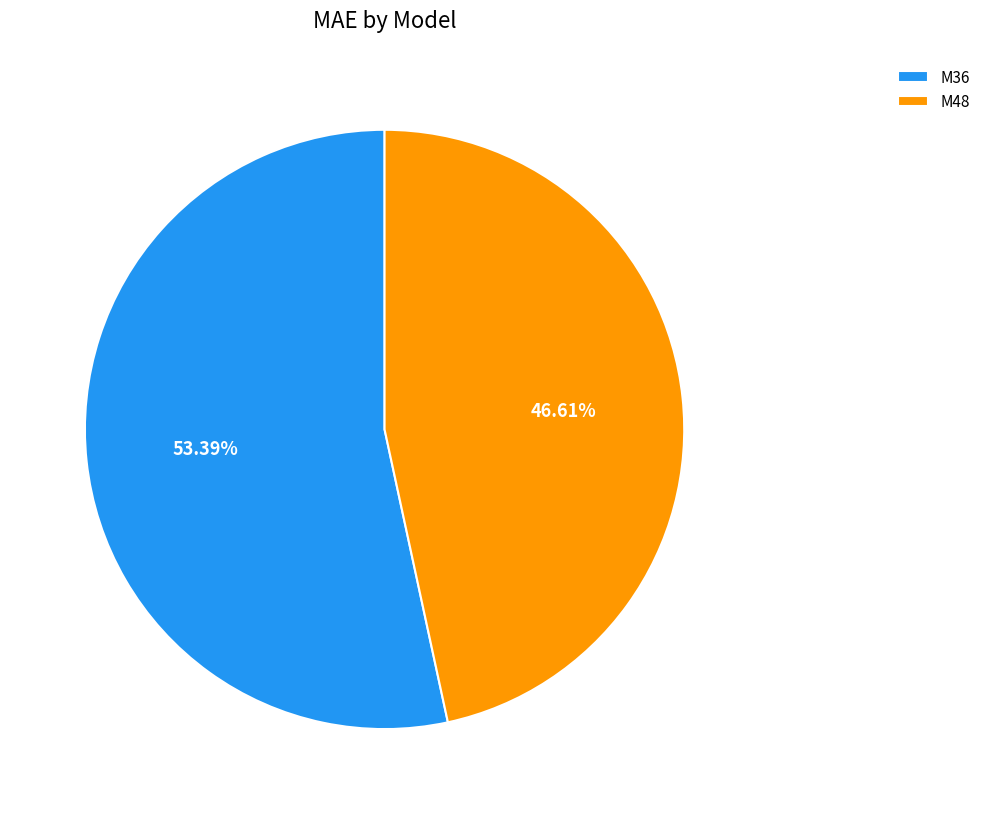

What is the largest slice in the pie chart?

M36